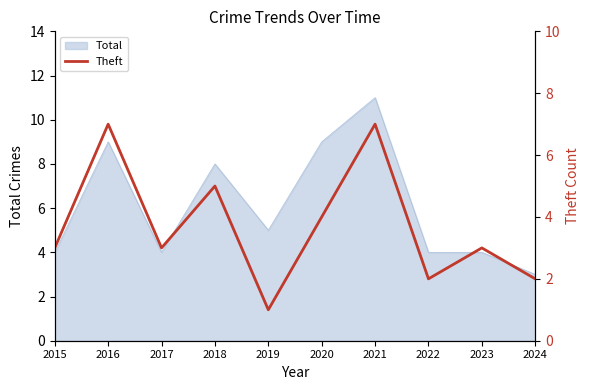

The chart shows a value of 1 at 2022. True or false?

False